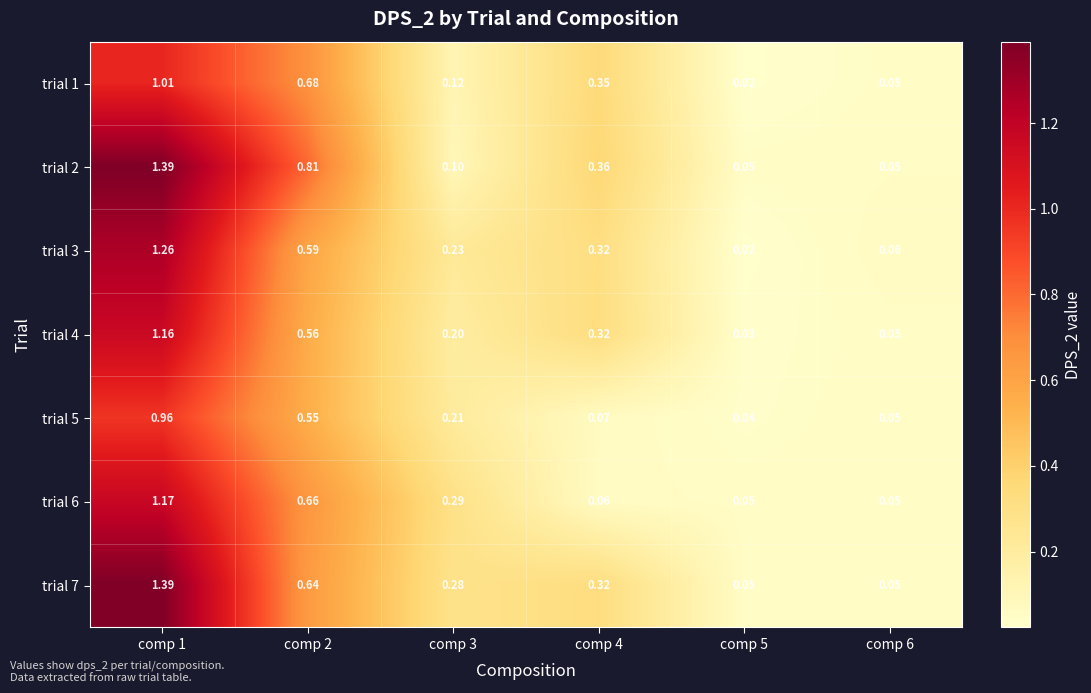

Which series has the largest total across all categories?

trial 2